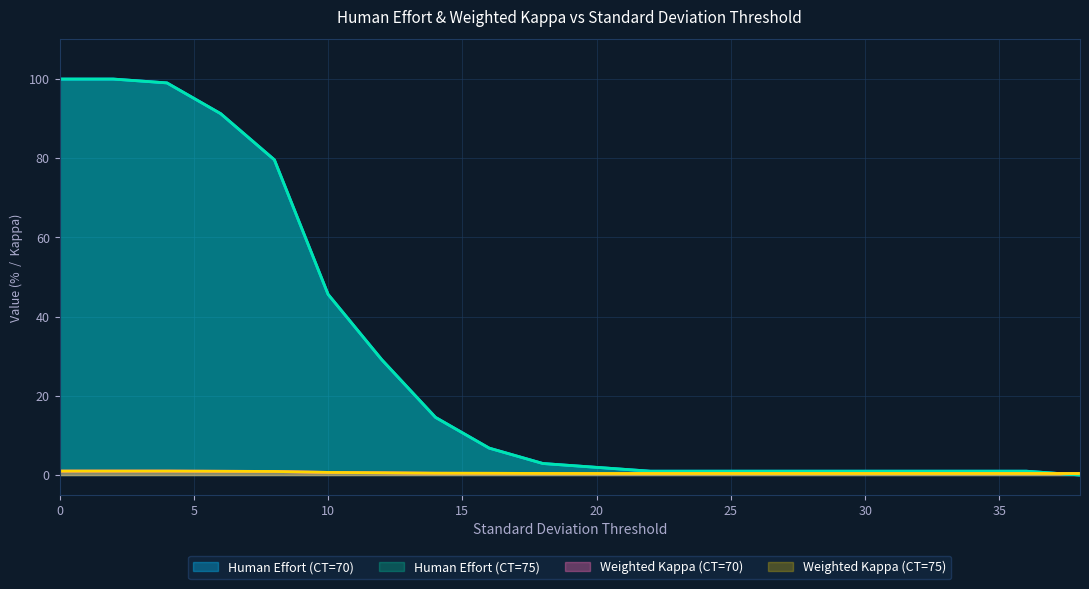

Which has a higher value, 24 or 32?

24